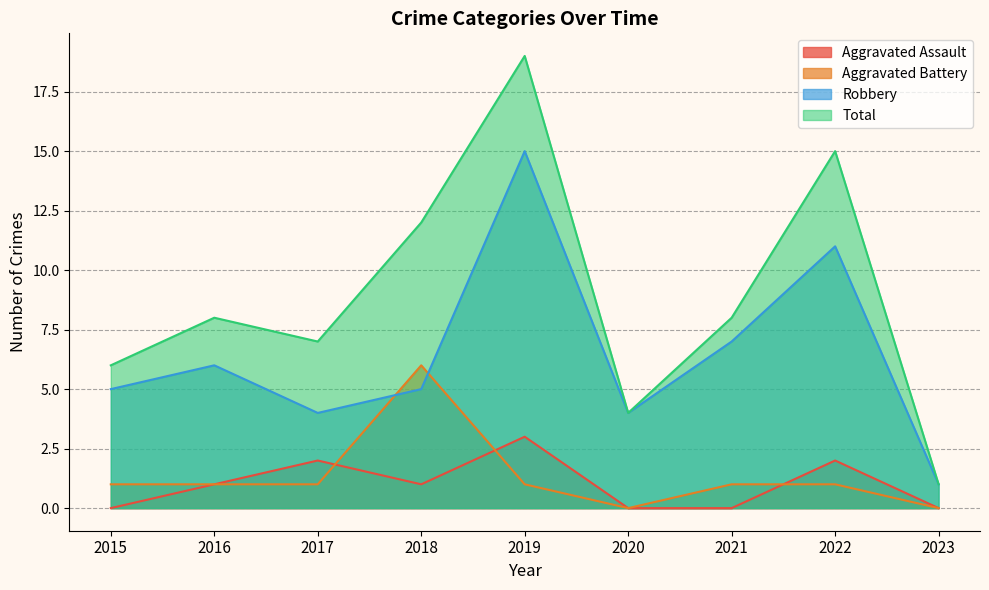

Reading left to right, transcribe all the data shown in this chart.

Aggravated Assault: 2015=0	2016=1	2017=2	2018=1	2019=3	2020=0	2021=0	2022=2	2023=0
Aggravated Battery: 2015=1	2016=1	2017=1	2018=6	2019=1	2020=0	2021=1	2022=1	2023=0
Robbery: 2015=5	2016=6	2017=4	2018=5	2019=15	2020=4	2021=7	2022=11	2023=1
Total: 2015=6	2016=8	2017=7	2018=12	2019=19	2020=4	2021=8	2022=15	2023=1